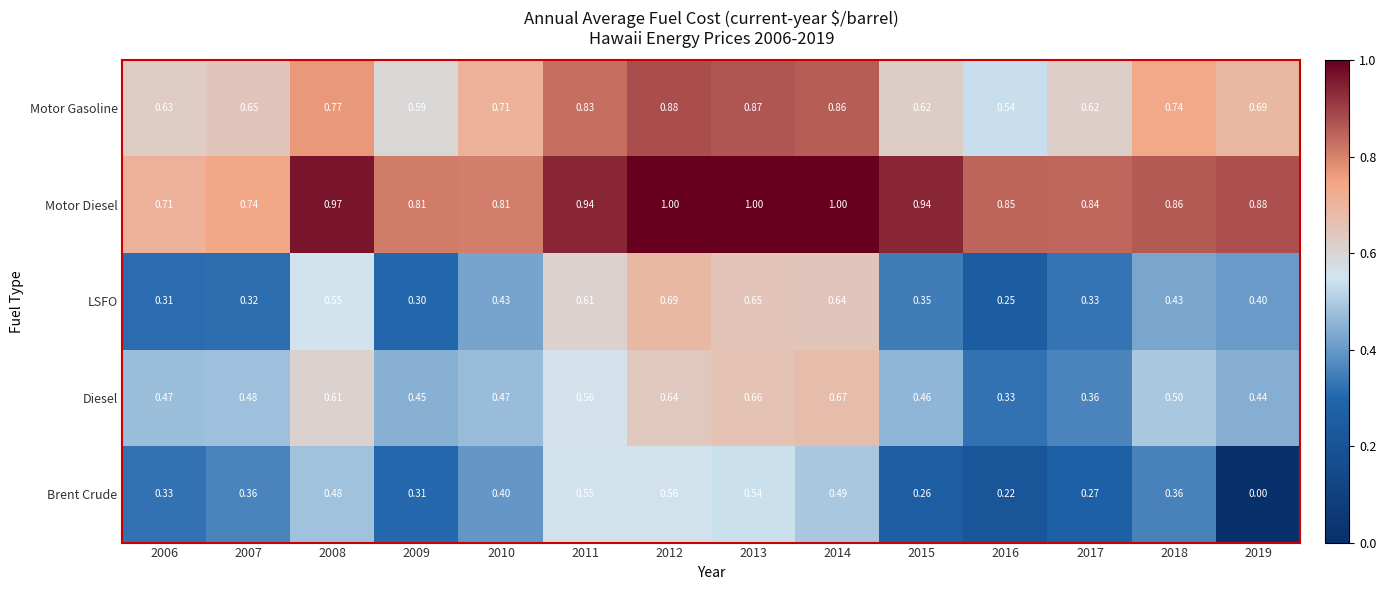

Which series changed the most between 2007 and 2018?

Motor Diesel